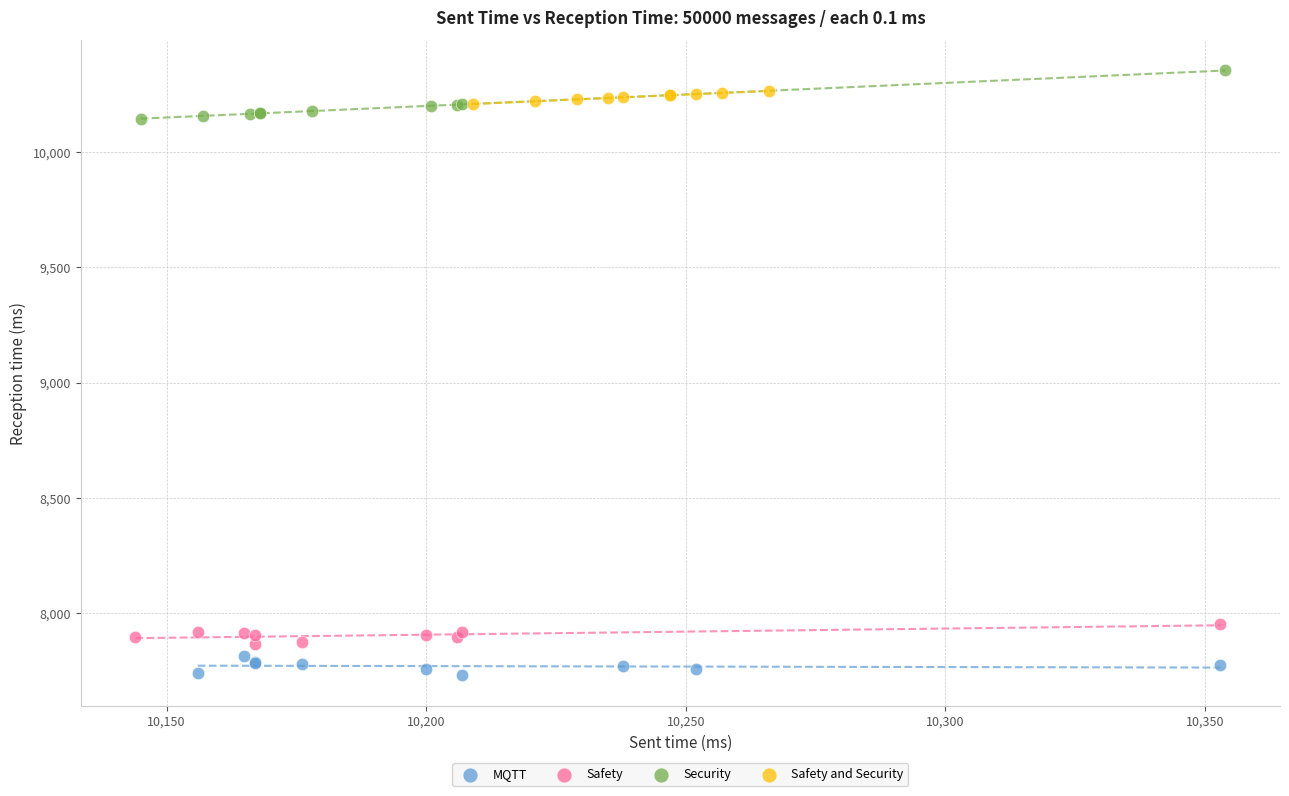

Which series contains the lowest Y value?

MQTT